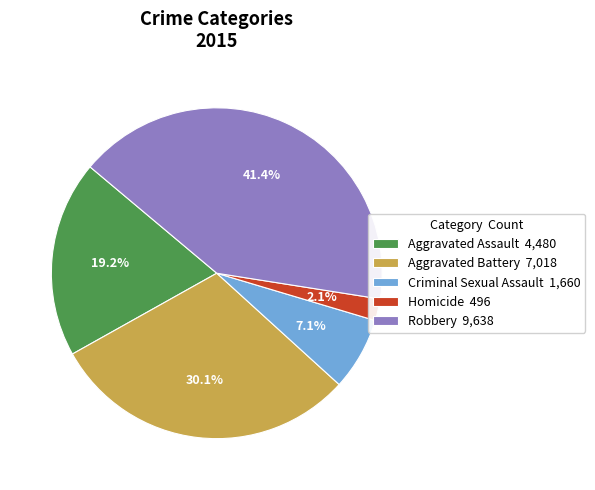

To the nearest percent, what percentage of the pie is Aggravated Battery?

30%